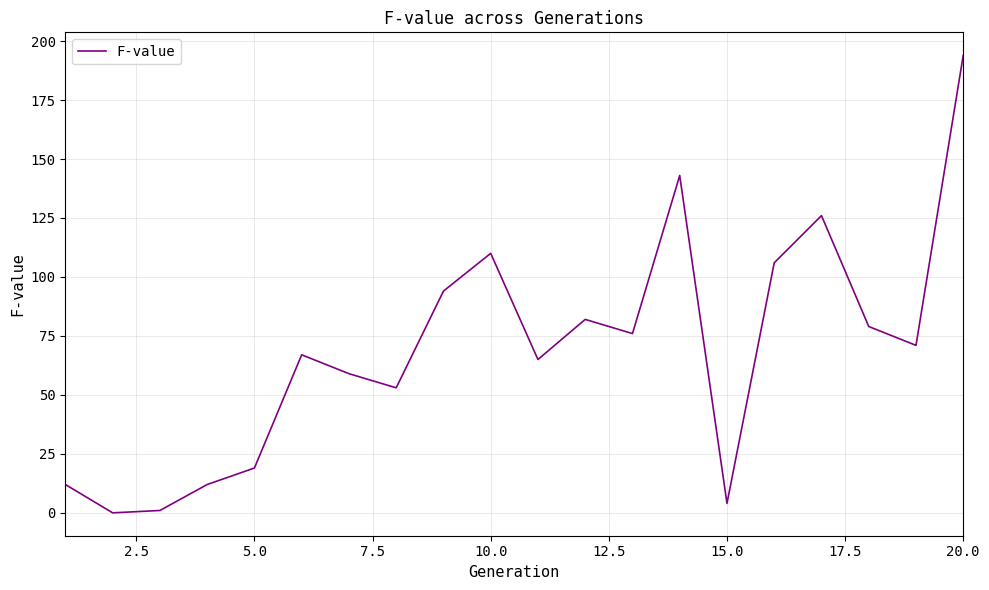

What is the difference between the maximum and minimum values?

194